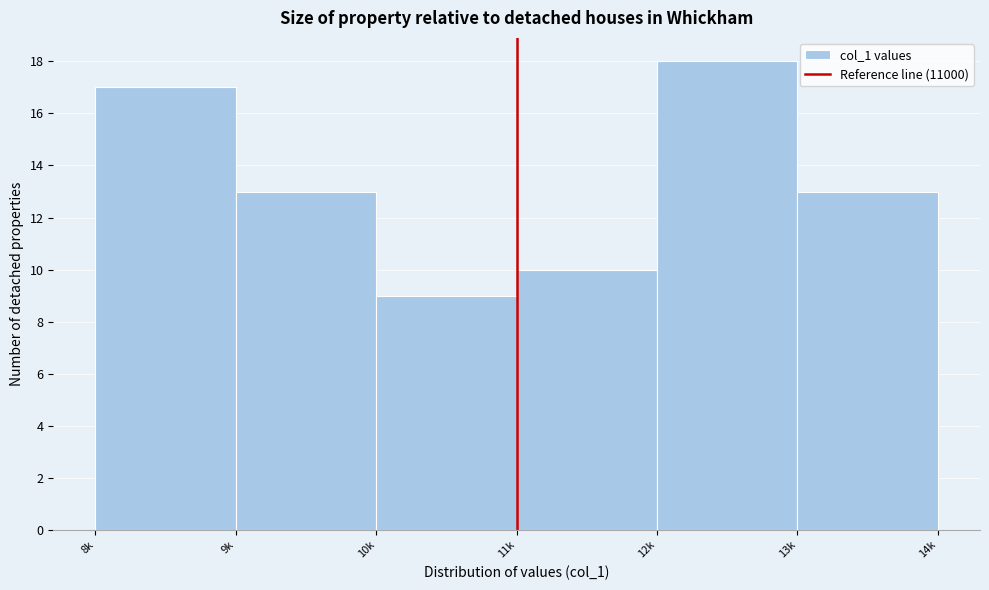

Reading left to right, list all the values displayed in this chart.

17	13	9	10	18	13